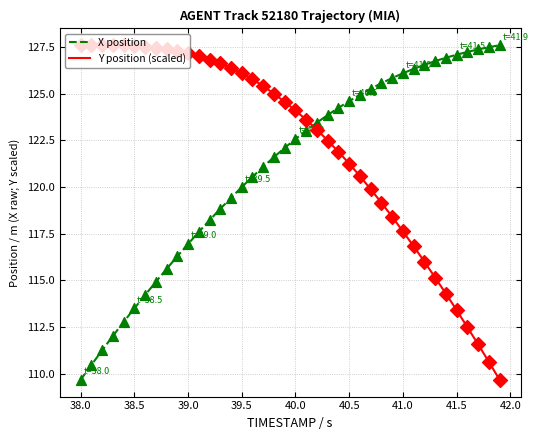

At how many categories does at least one series exceed 114?

40